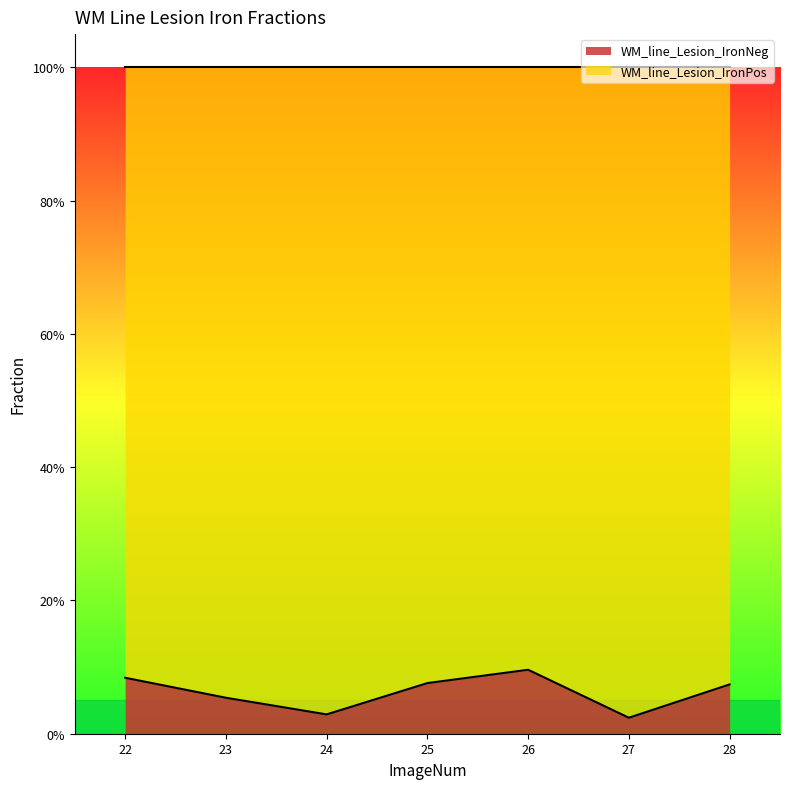

True or false: the data has more than 0 interior local peaks.

True